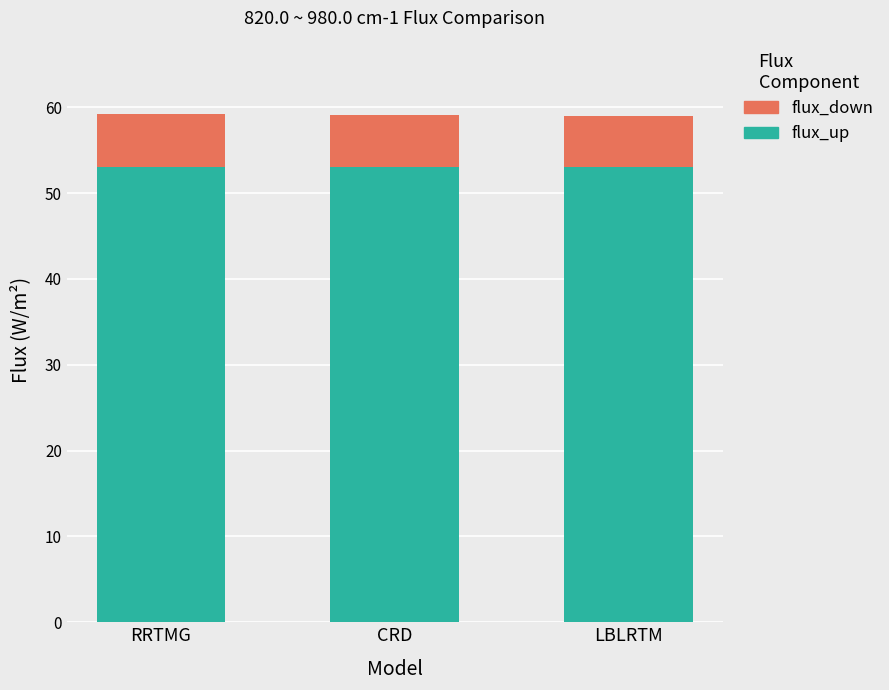

What is the total value across all series at RRTMG?

59.2